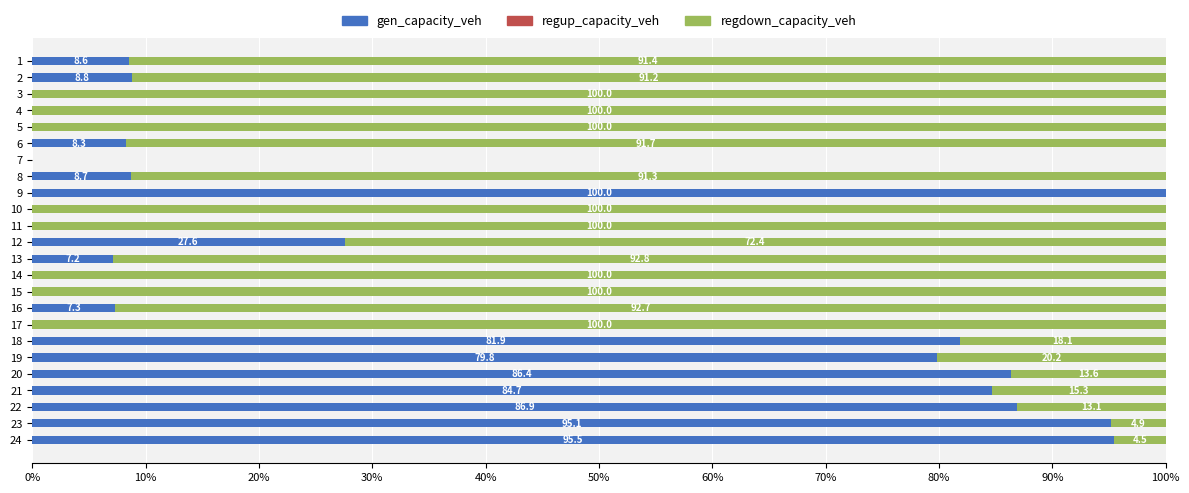

Where is gen_capacity_veh nearest to the value 50?

12